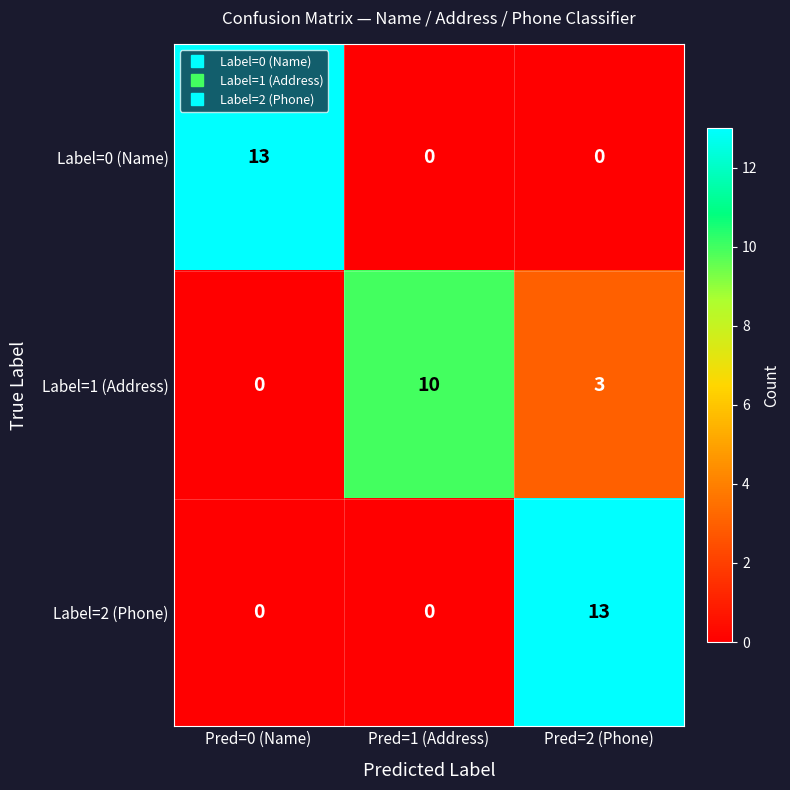

The value of Label=0 (Name) at Pred=2 (Phone) is 8. True or false?

False